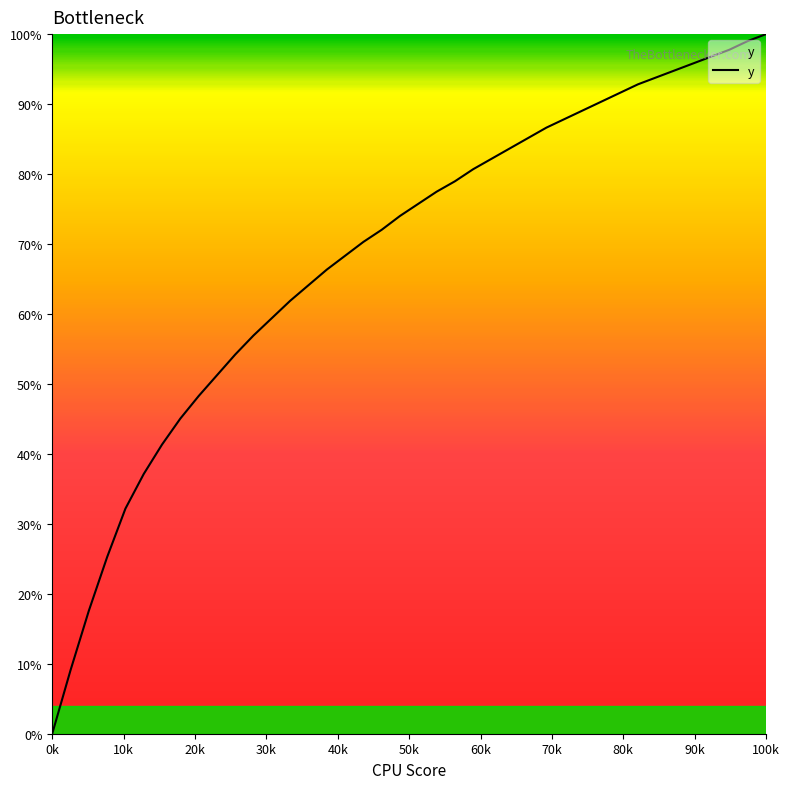

Does the chart display data point markers on the line(s)?

No